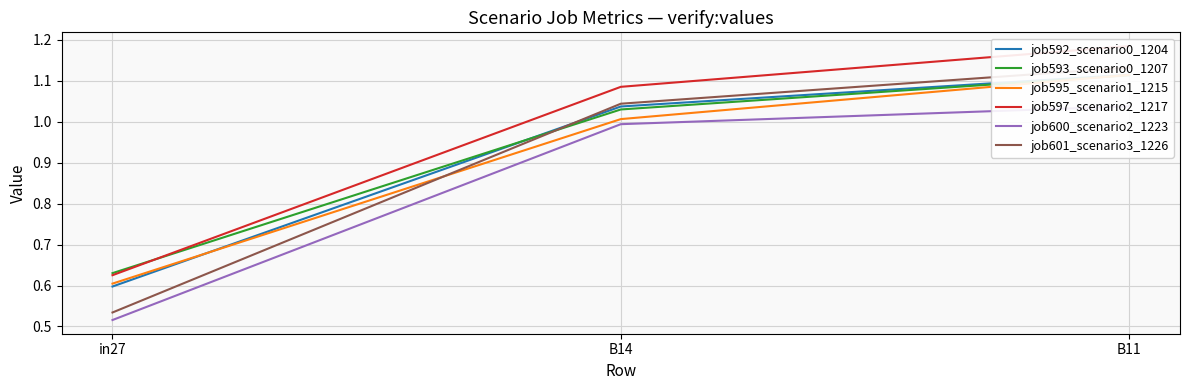

Reading left to right, what are all the values shown in this chart?

job592_scenario0_1204: in27=0.6	B14=1.0	B11=1.1
job593_scenario0_1207: in27=0.6	B14=1.0	B11=1.1
job595_scenario1_1215: in27=0.6	B14=1.0	B11=1.1
job597_scenario2_1217: in27=0.6	B14=1.1	B11=1.2
job600_scenario2_1223: in27=0.5	B14=1.0	B11=1.0
job601_scenario3_1226: in27=0.5	B14=1.0	B11=1.1